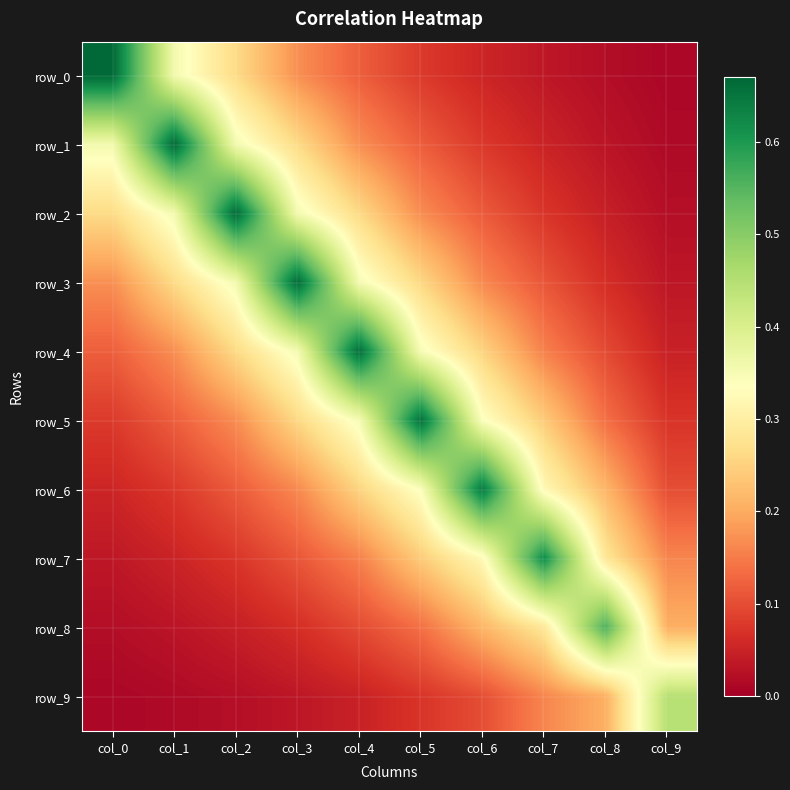

Which series has the widest spread of values?

row_0